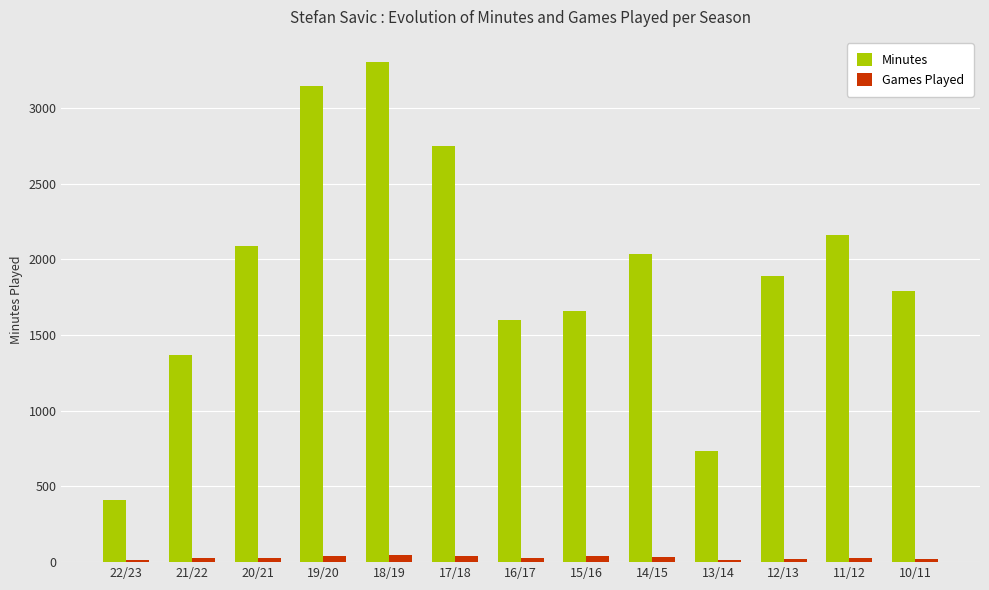

The value of Minutes at 18/19 is 3304. True or false?

True